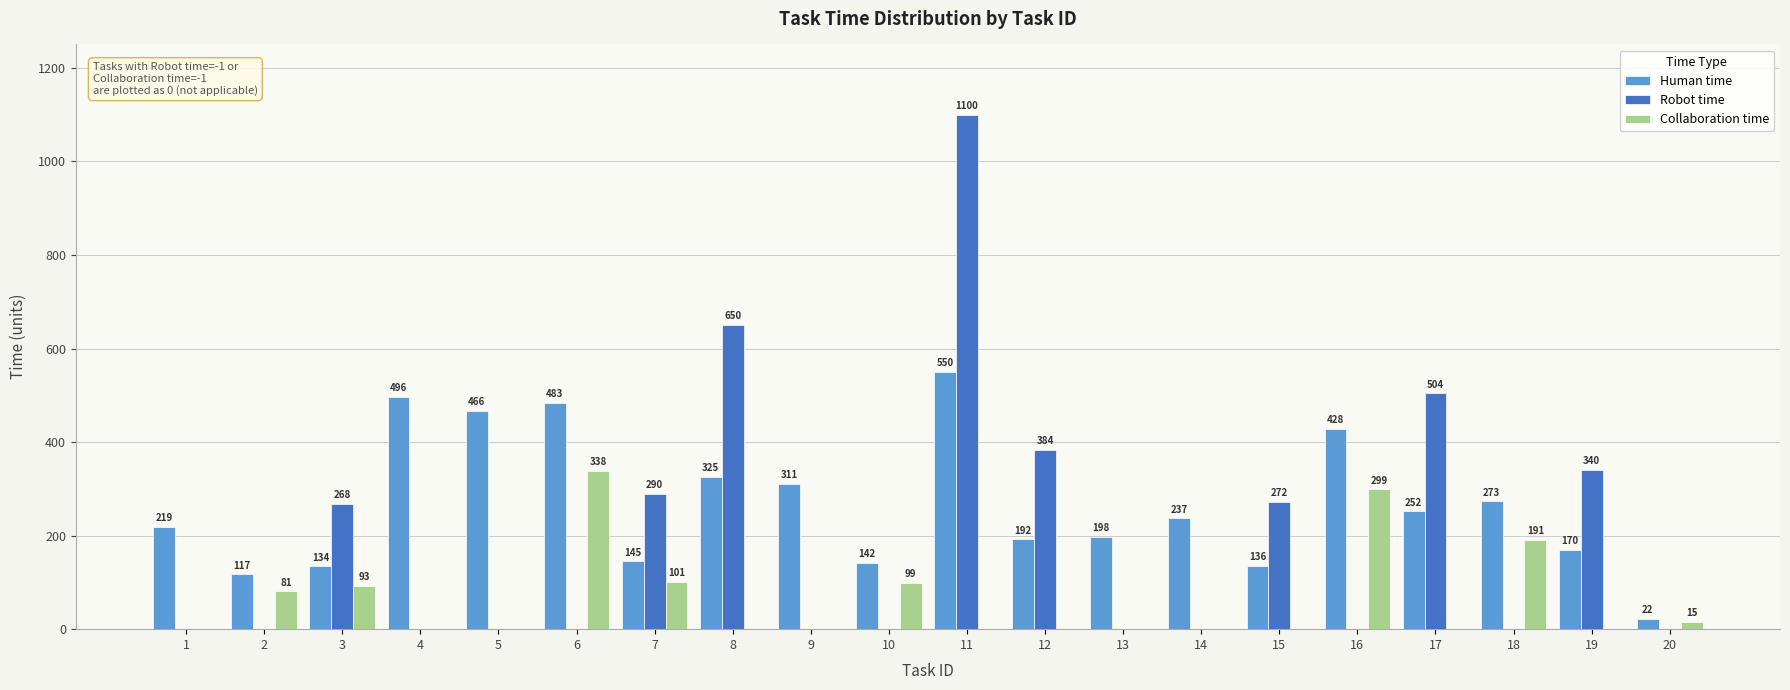

Between 11 and 13, which series saw the biggest shift?

Robot time